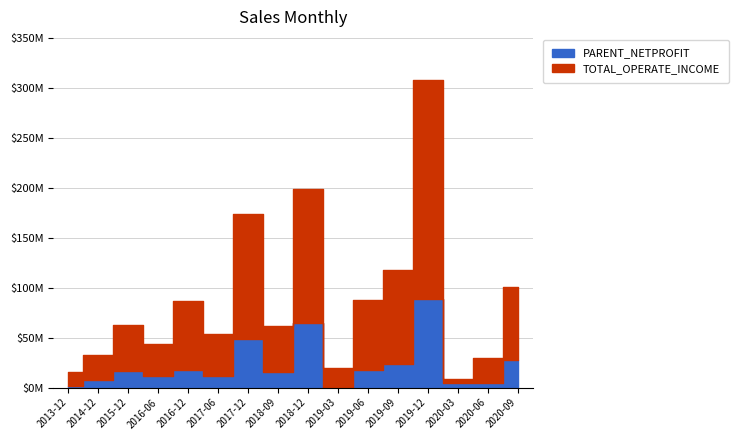

At which category is the sum across all series the highest?

2019-12-31